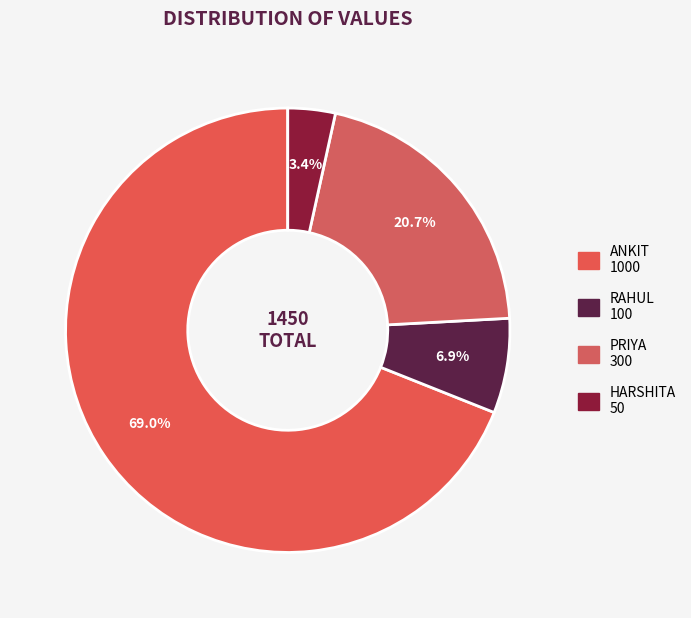

Count the number of slices in the pie.

4